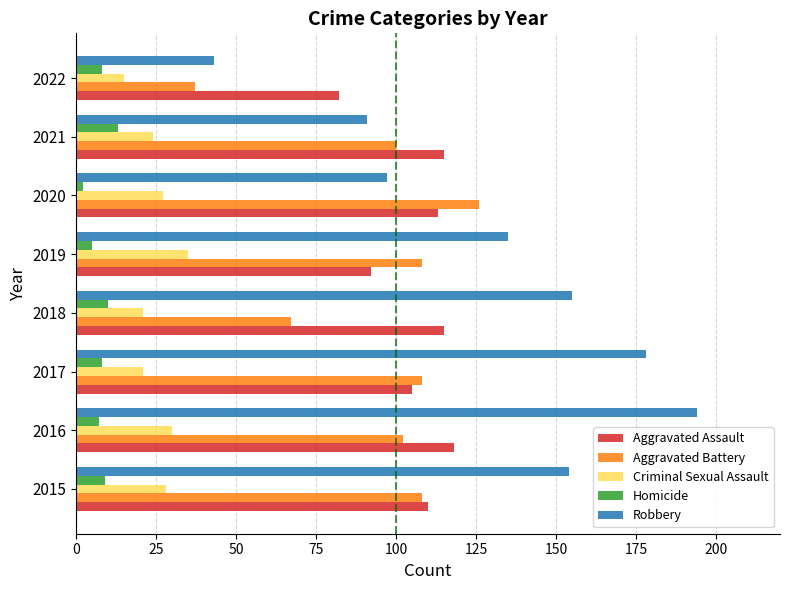

Which series has the largest total across all categories?

Robbery